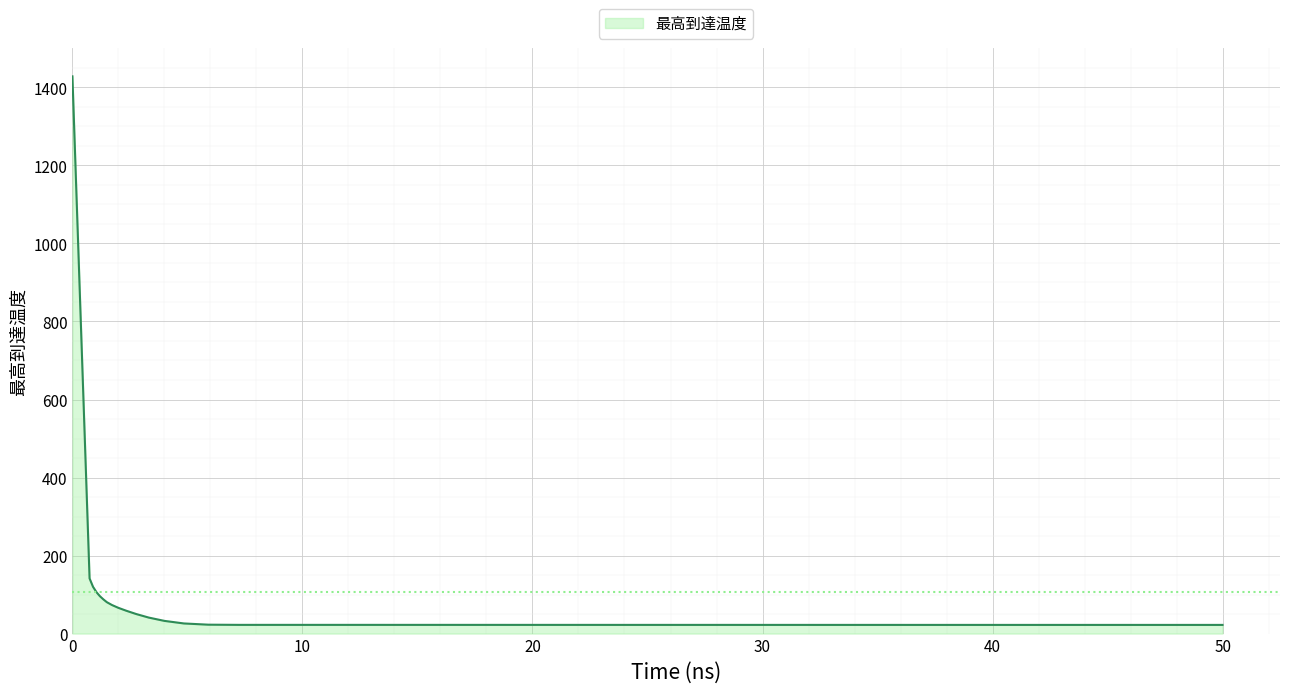

What is the maximum value shown in the chart?

1428.4